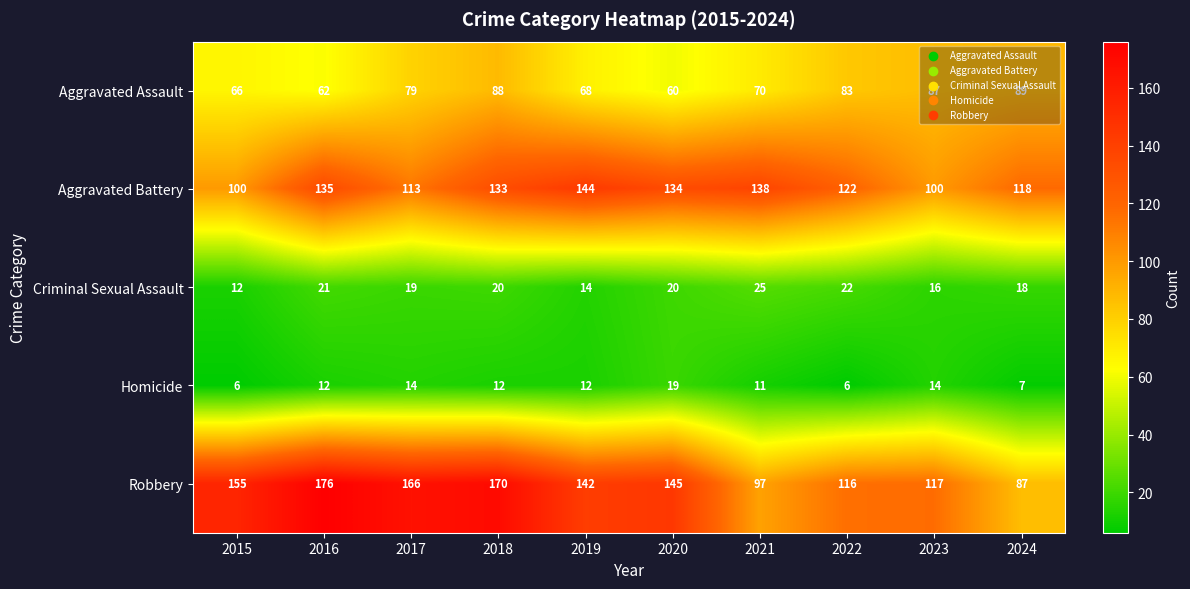

At 2015, list the series in order from smallest to largest.

Homicide, Criminal Sexual Assault, Aggravated Assault, Aggravated Battery, Robbery